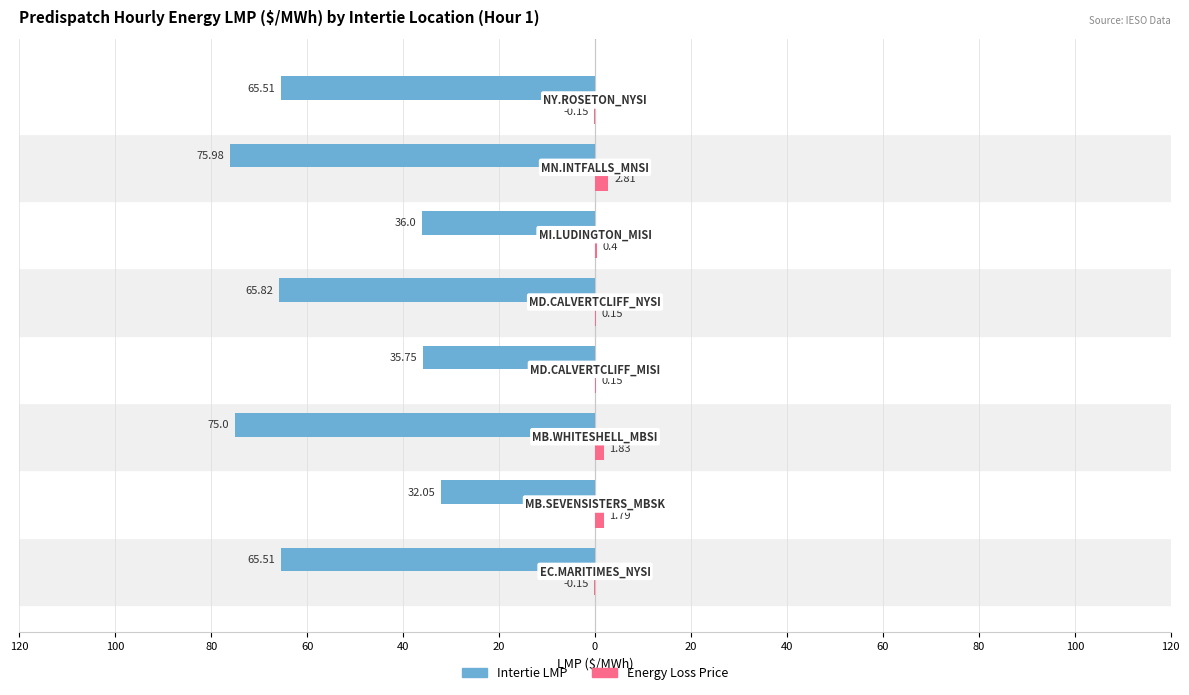

What are all the series names shown in the legend?

Intertie LMP, Energy Loss Price